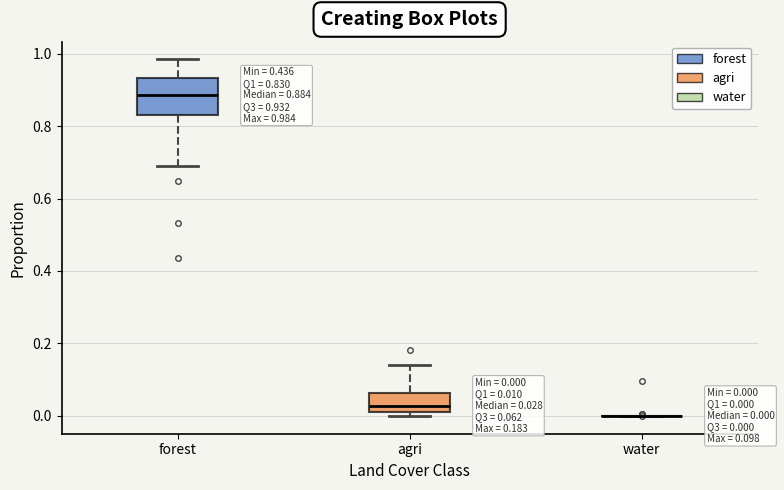

Comparing the boxes themselves (not the whiskers), which one is the tallest?

forest